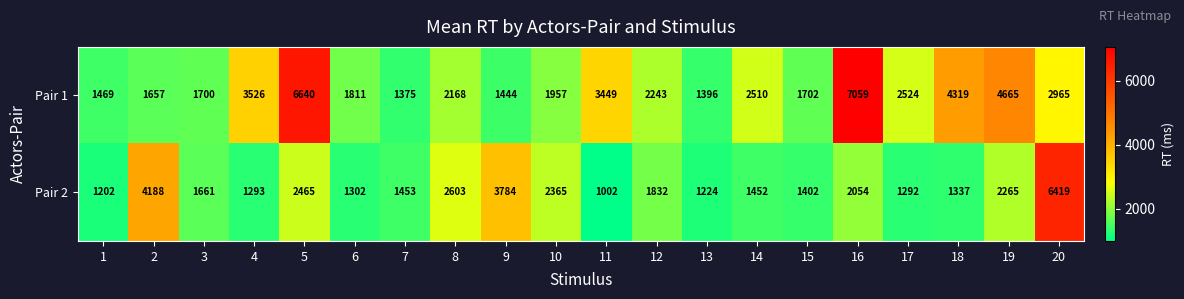

Rank the series by their maximum value, from highest to lowest.

Pair 1, Pair 2